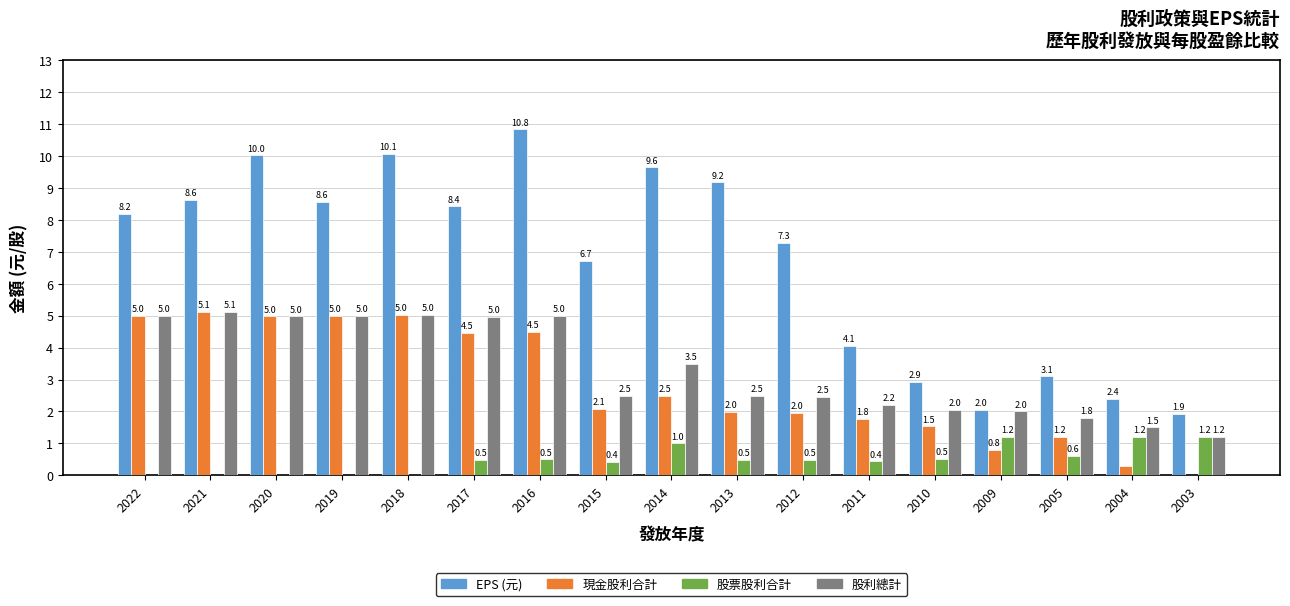

What is the sum of all 現金股利合計 values?

48.2